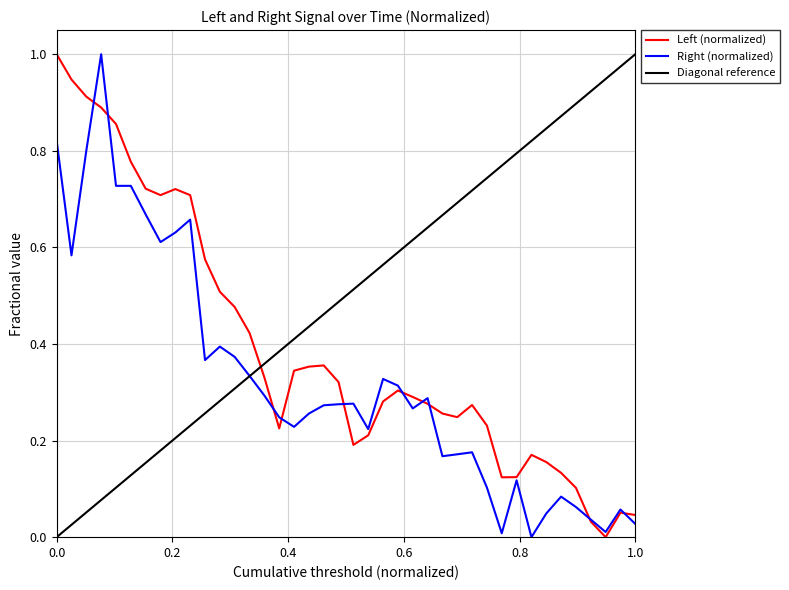

What is the maximum value for Right (normalized)?

1.0